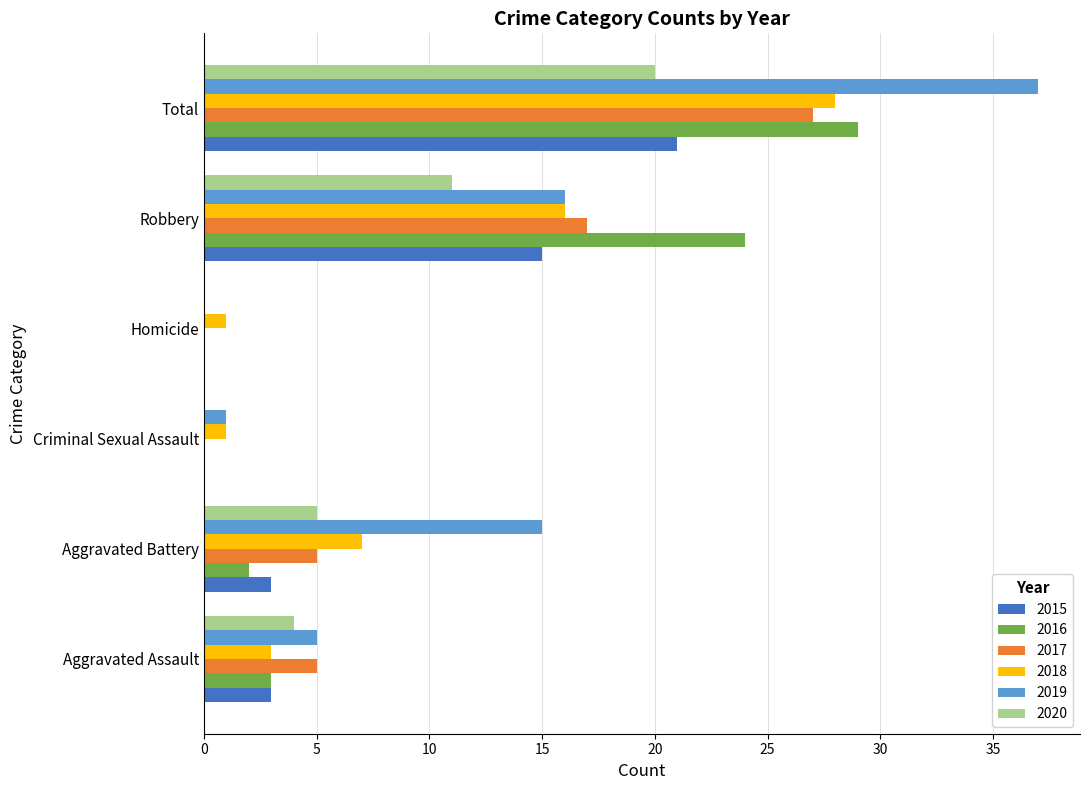

The value of 2017 at Aggravated Assault is 7. True or false?

False